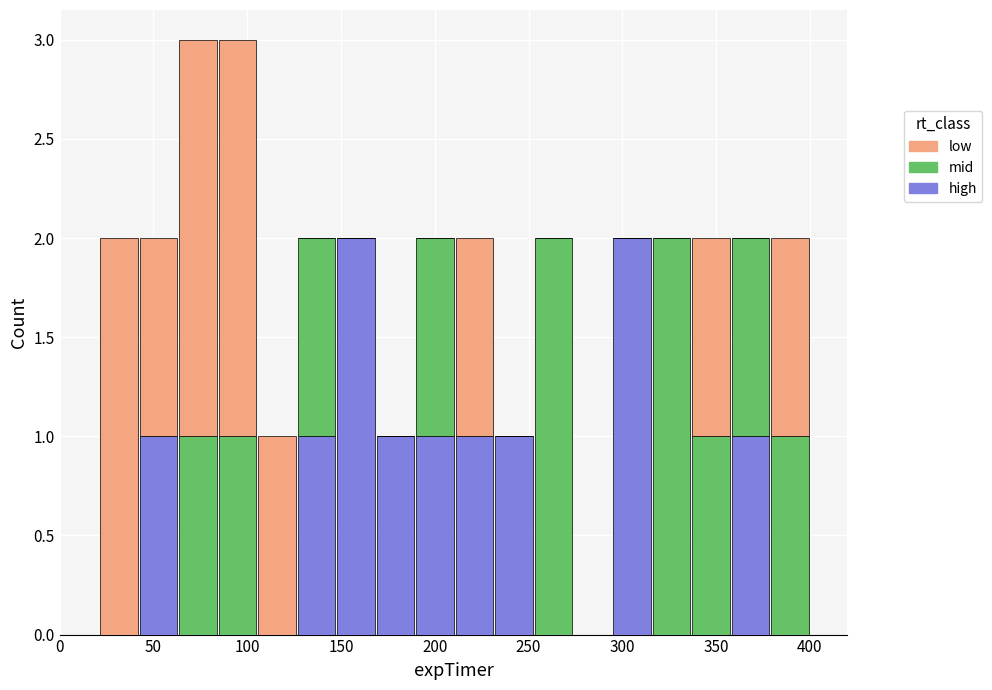

What is the total height of the stacked bar covering 170 to 190 on the x-axis? Neither the bar edges nor the heights are printed on the chart, so give them approximately, as read against the axes.

1